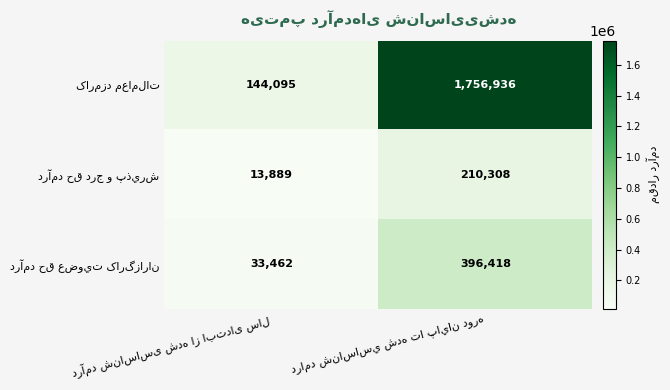

What is the maximum value shown in the chart?

1756936